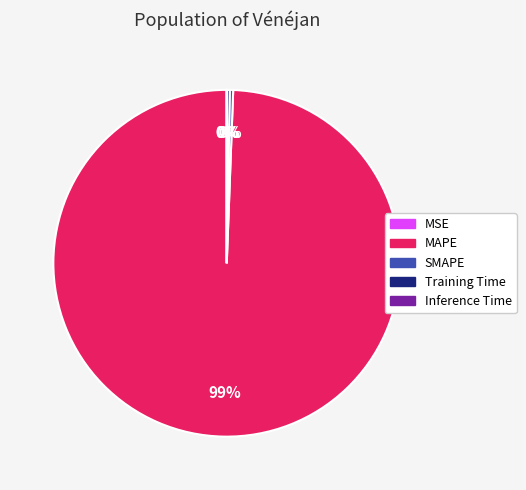

Which slice is the largest?

MAPE